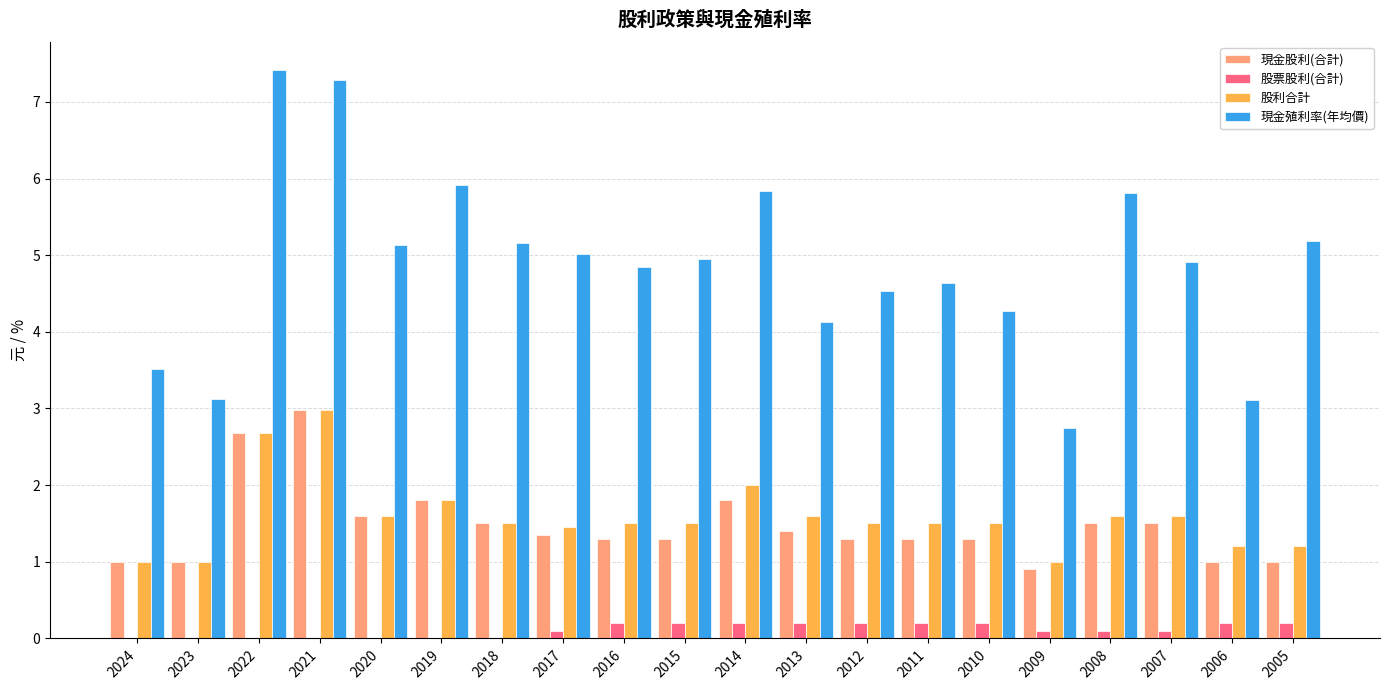

At which category does the chart reach its peak across all series?

2022